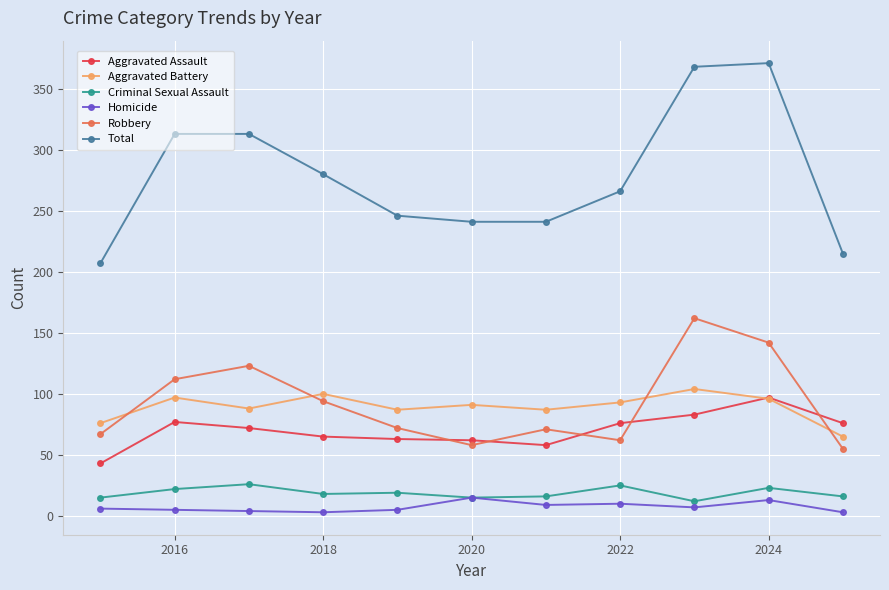

True or false: Aggravated Battery and Criminal Sexual Assault cross at least once.

False